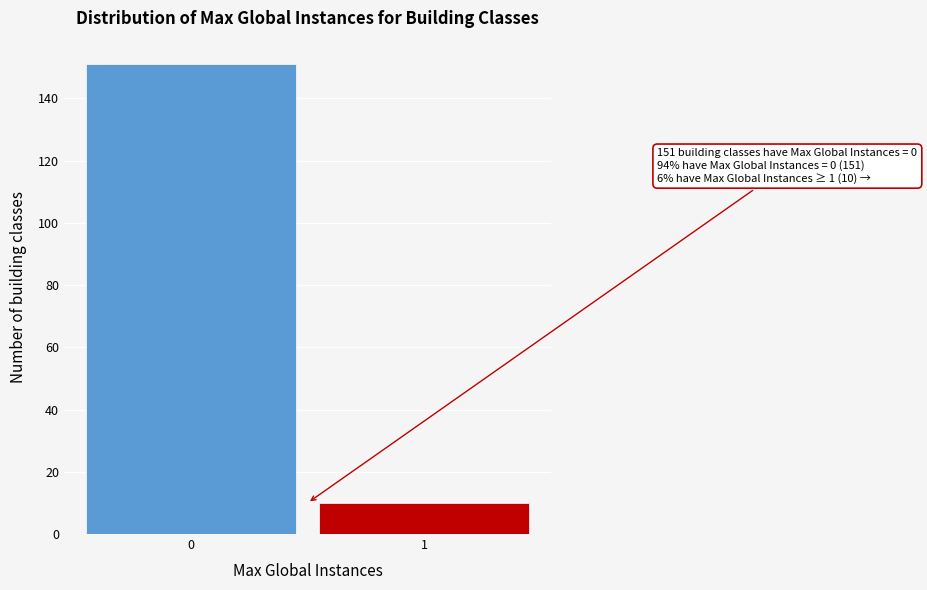

Reading right to left, list all the values displayed in this chart.

10	151